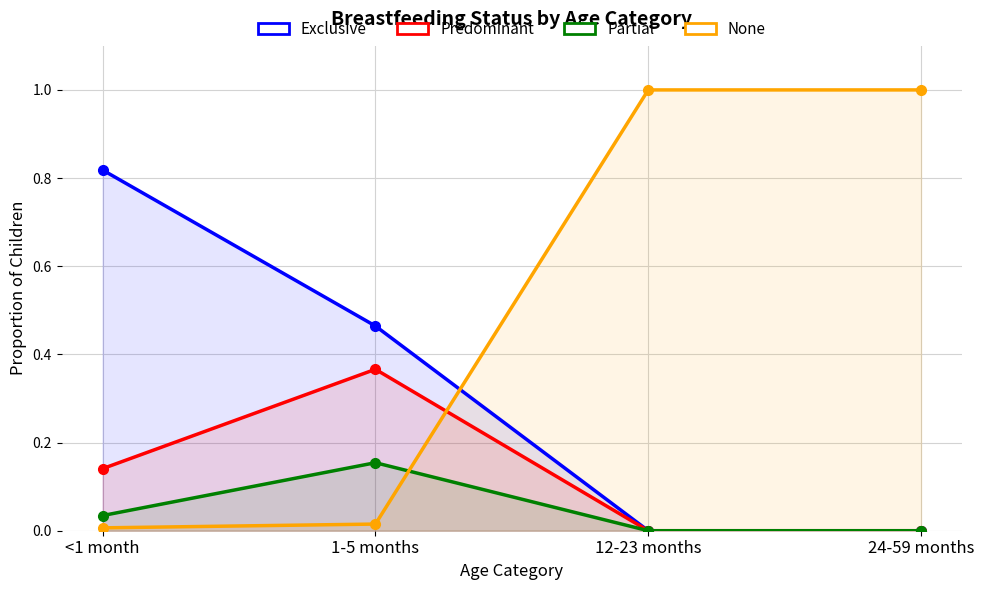

List the series in order of their peak value, highest first.

None, Exclusive, Predominant, Partial